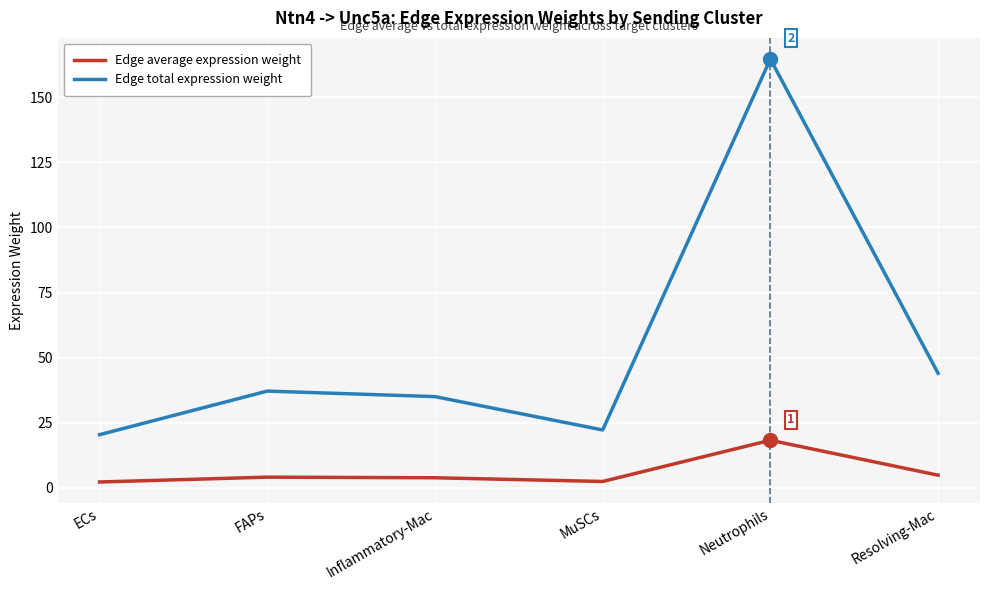

At which category is the sum across all series the highest?

Neutrophils